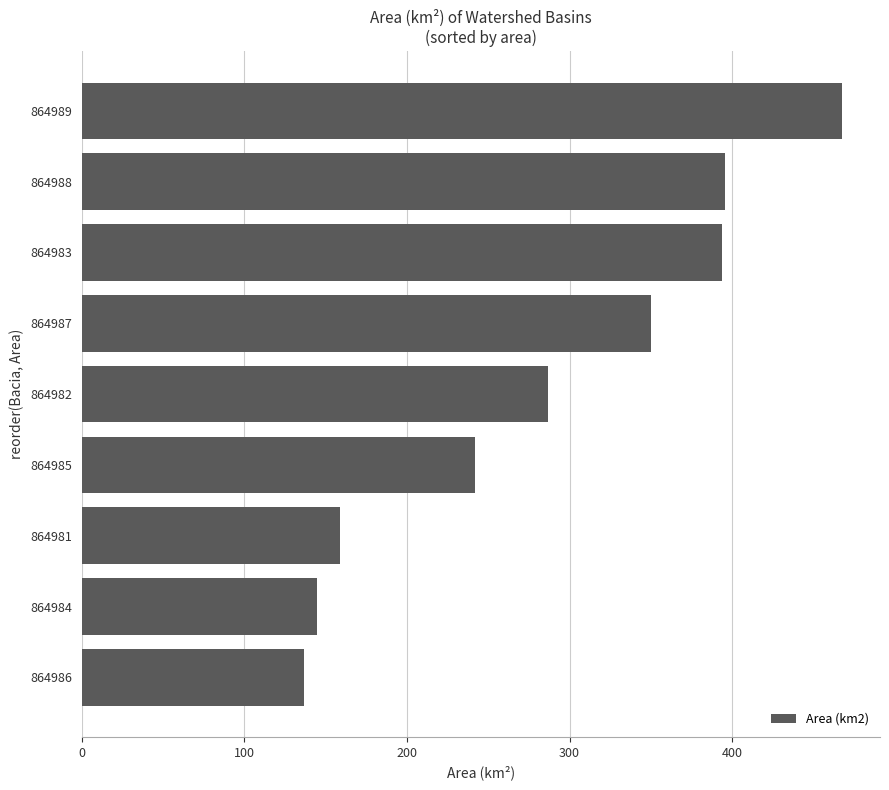

True or false: the data shows 159.1 at 864981.

True